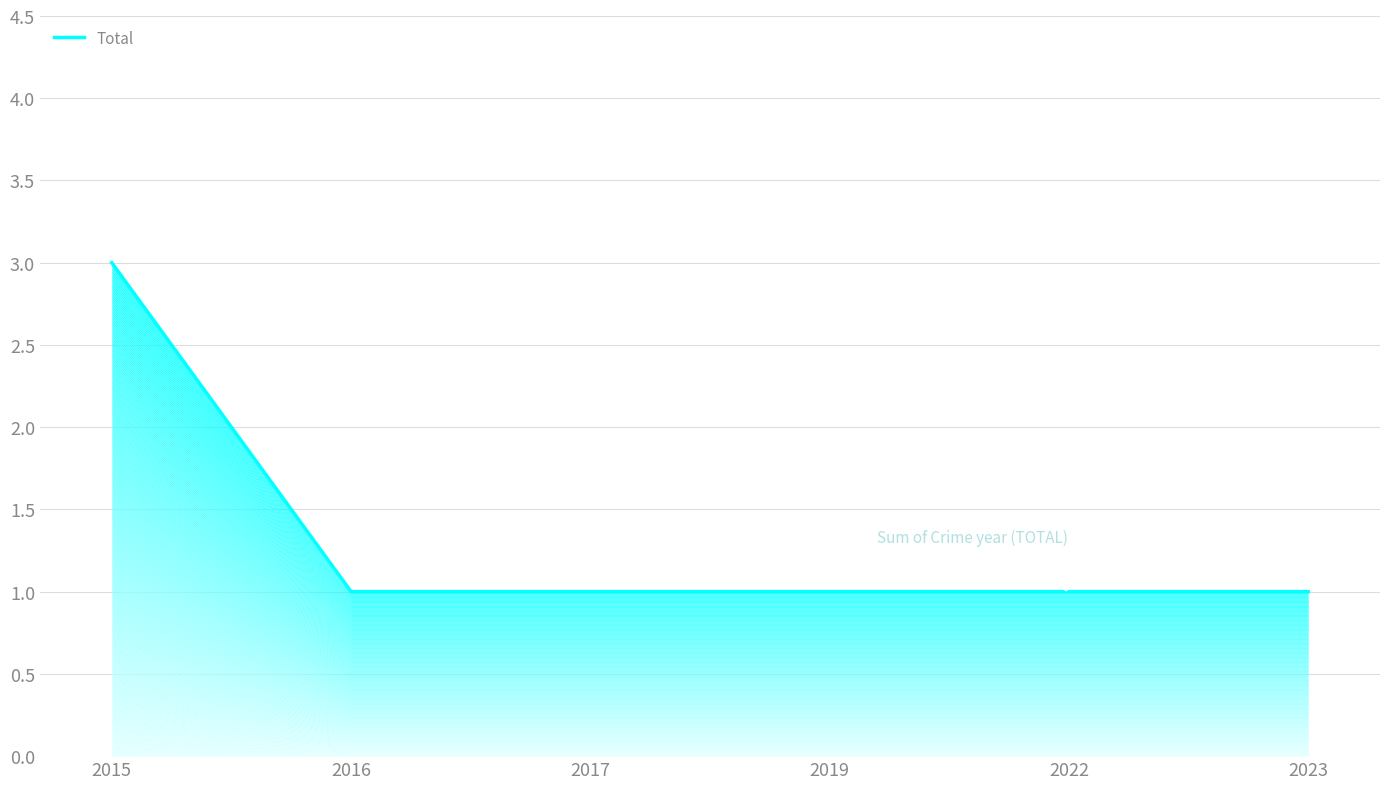

Which has a higher value, 2015 or 2016?

2015